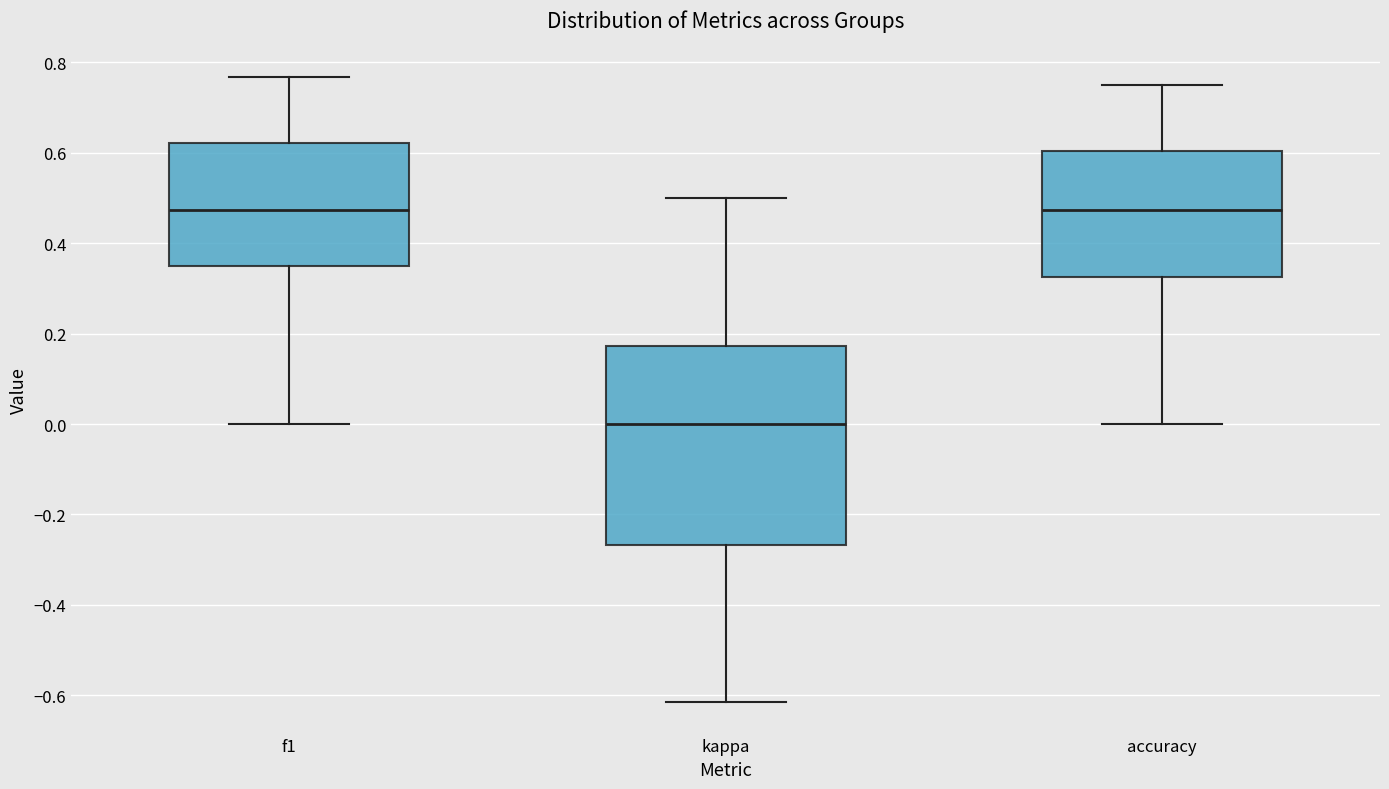

Which box is the tallest, from its lower edge to its upper edge?

kappa